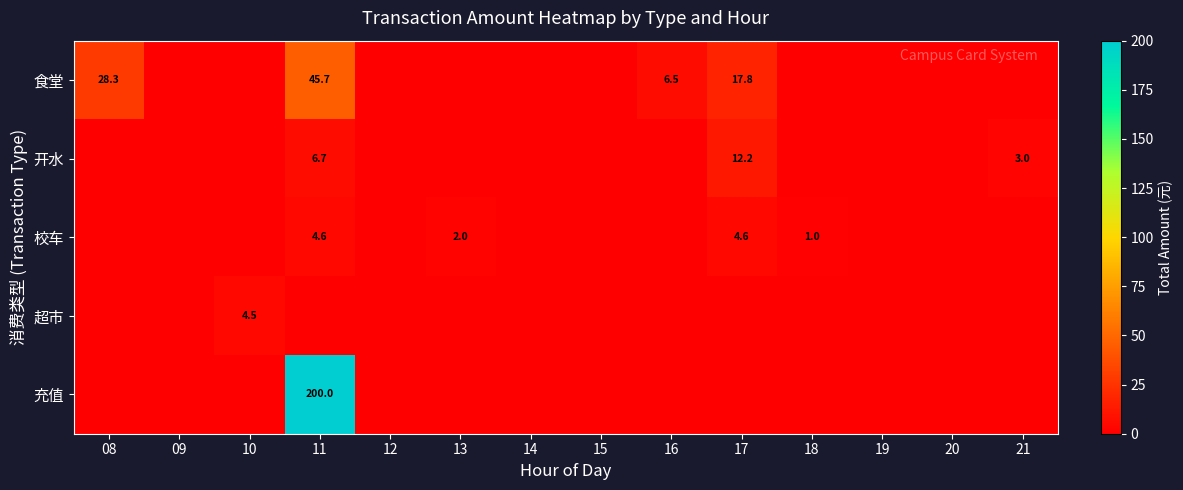

What is the difference between the 校车 values at 11 and 18?

3.6